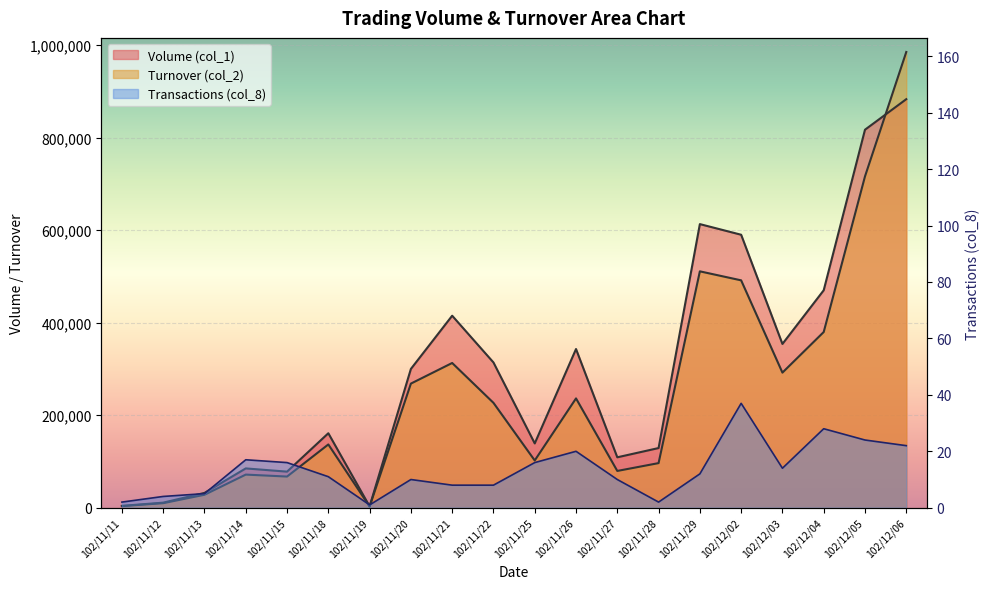

At which category does the chart reach its minimum across all series?

102/11/19